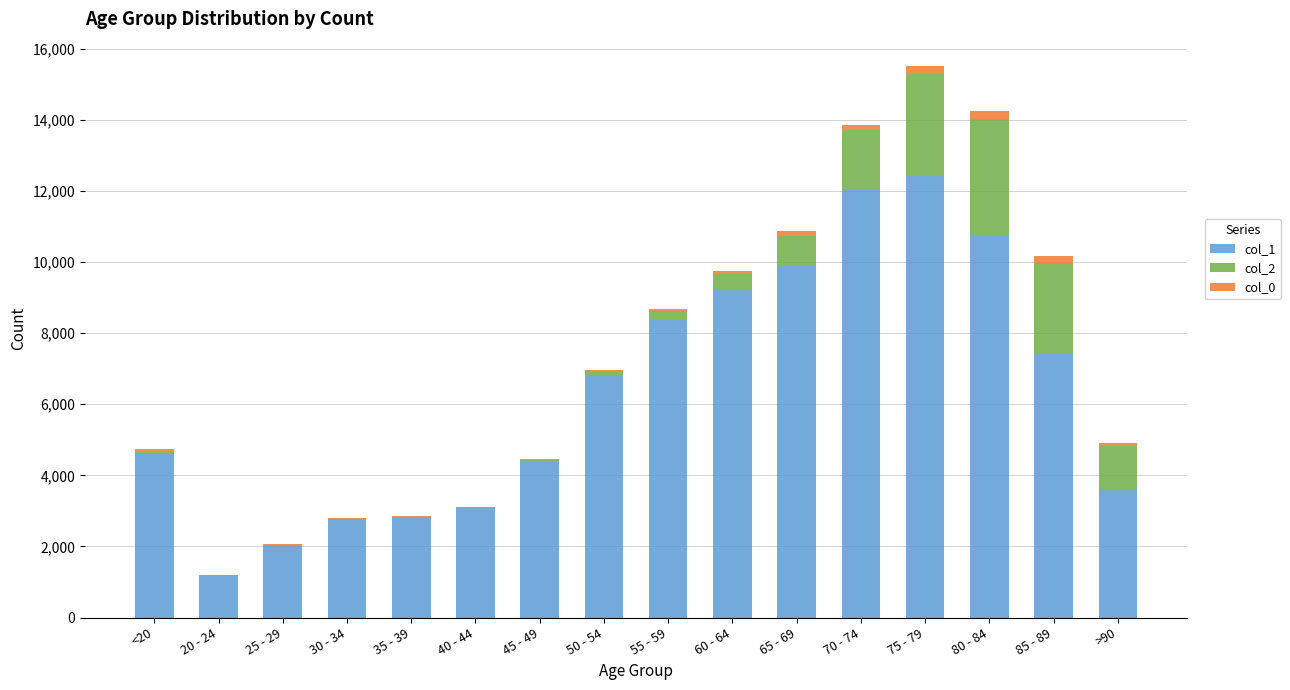

What are all the series names shown in the legend?

col_1, col_2, col_0